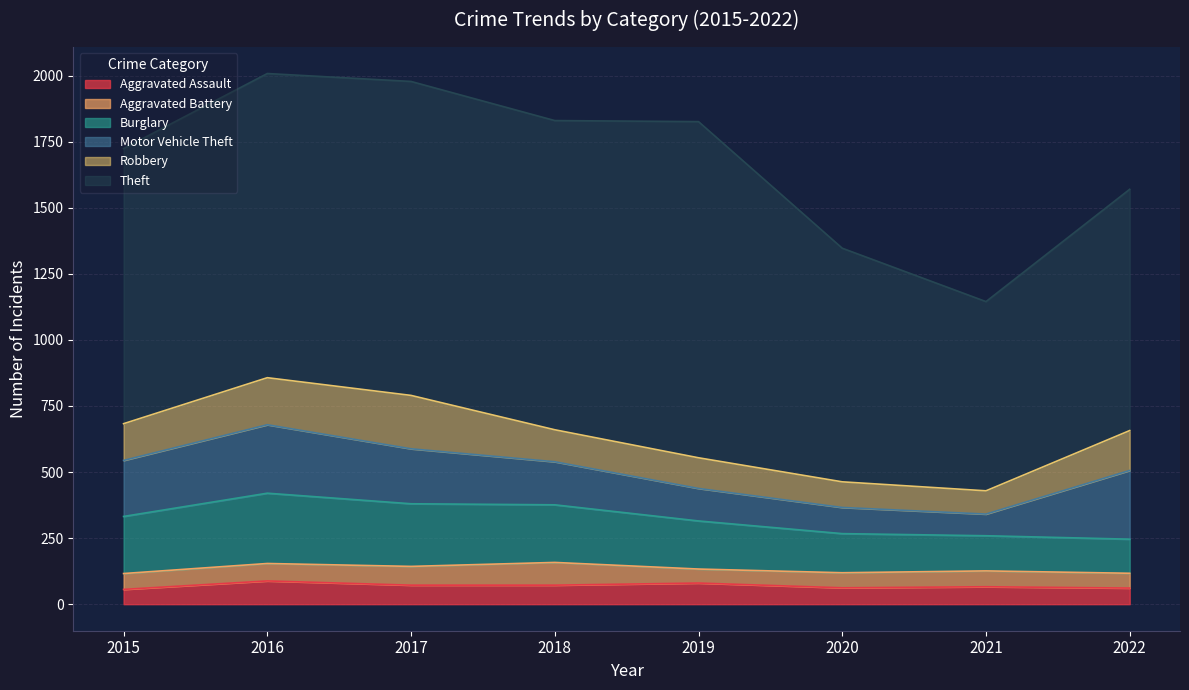

Which label corresponds to the largest value in the chart?

2019